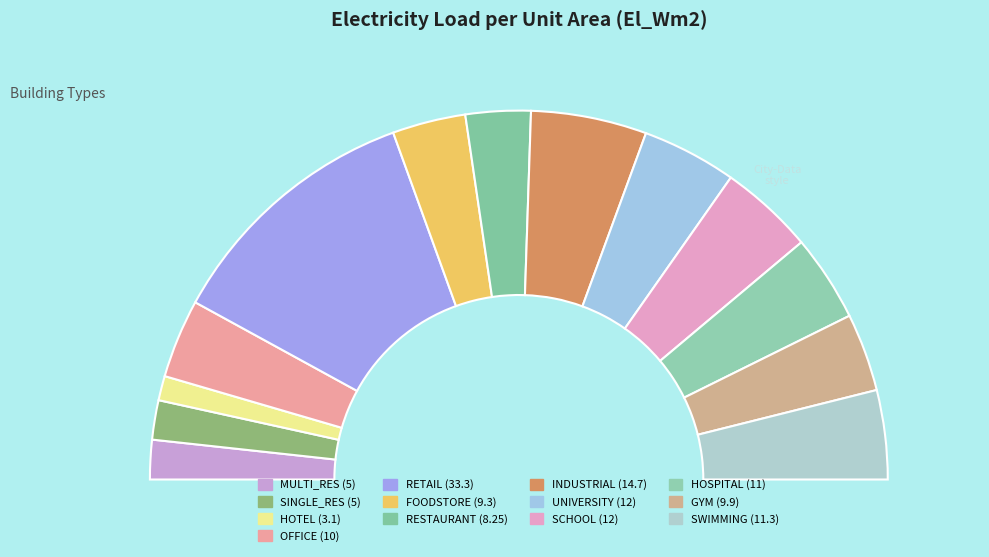

To the nearest percent, what portion does UNIVERSITY represent?

8%